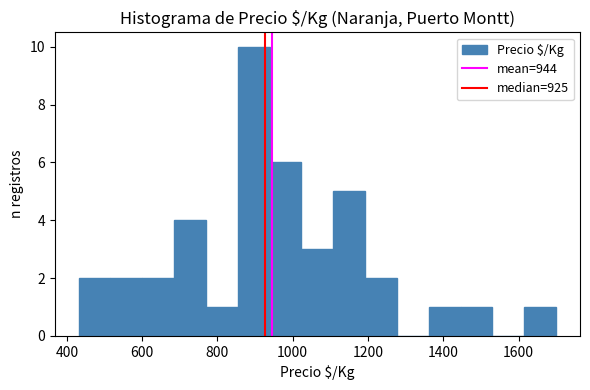

Reading left to right, transcribe this chart: for each bar, give the range it covers on the x-axis and its height. Neither the bar edges nor the heights are printed on the chart, so give them approximately, as read against the axes.

440 to 520: 2
520 to 600: 2
600 to 680: 2
680 to 760: 4
760 to 860: 1
860 to 940: 10
940 to 1020: 6
1020 to 1100: 3
1100 to 1200: 5
1200 to 1280: 2
1280 to 1360: 0
1360 to 1440: 1
1440 to 1540: 1
1540 to 1620: 0
1620 to 1700: 1